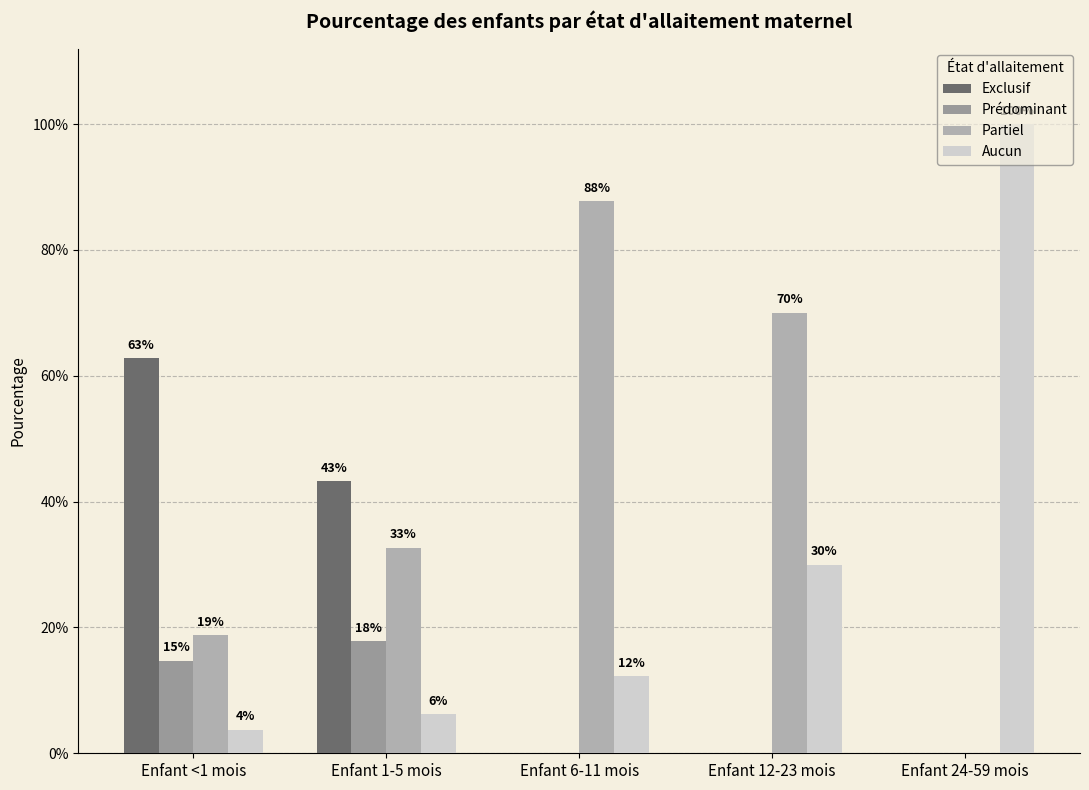

Count the Prédominant values in the range 0 to 1.

5